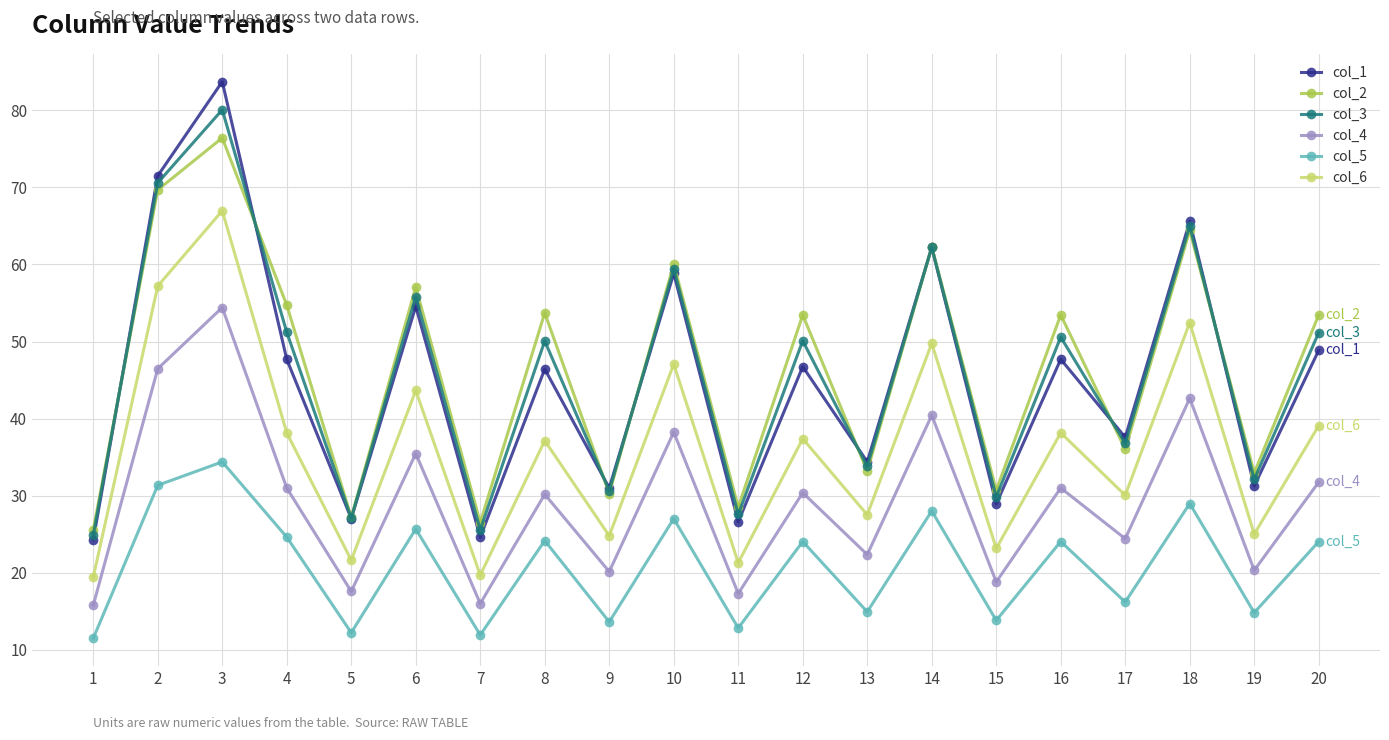

True or false: col_4 and col_5 cross at least once.

False